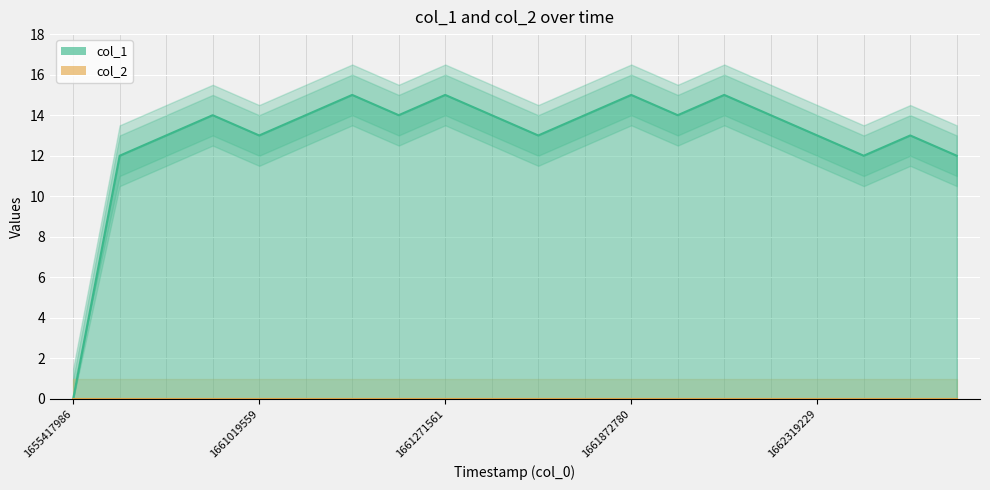

Rank the categories by value from lowest to highest.

1655417986, 1658776692, 1662376815, 1662423541, 1658780272, 1661019559, 1661523565, 1662319229, 1662402012, 1661016008, 1661041223, 1661203129, 1661303969, 1661660417, 1661919628, 1662312120, 1661131133, 1661271561, 1661872780, 1661987949